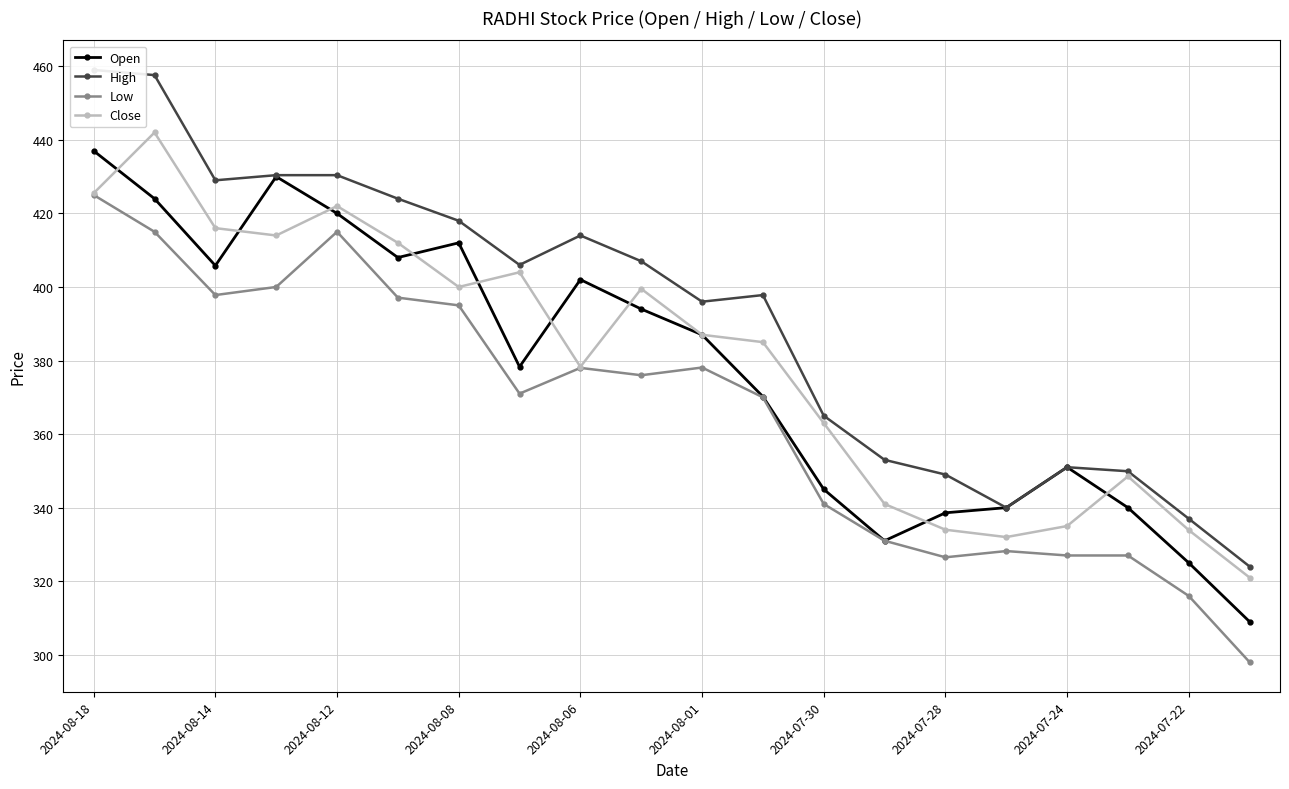

True or false: Close has more than 0 interior local peaks.

True